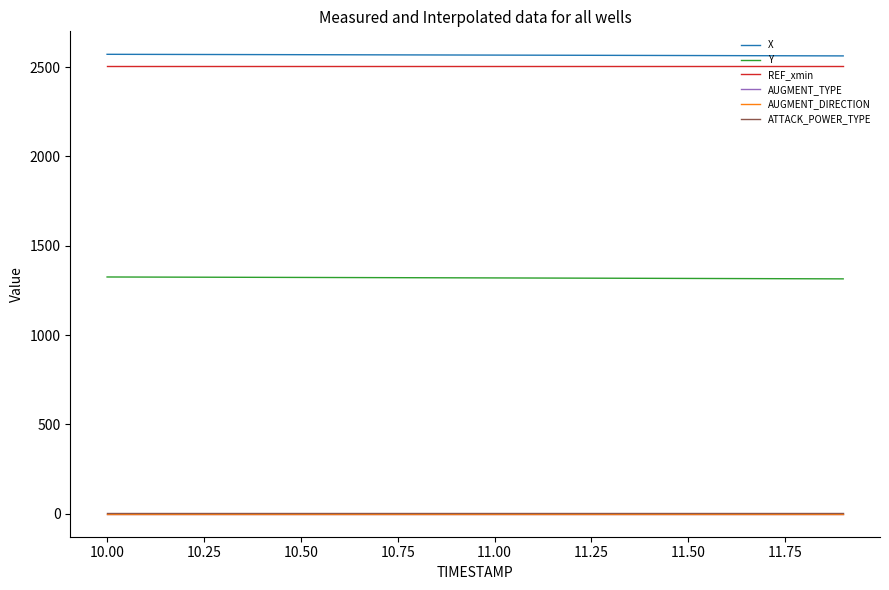

Is this an area chart (filled region under the line)?

No